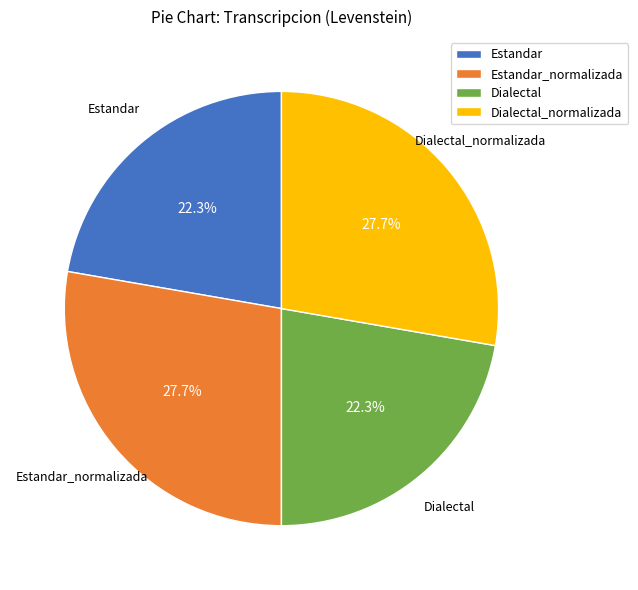

What percentage is the Estandar slice, to the nearest percent?

22%